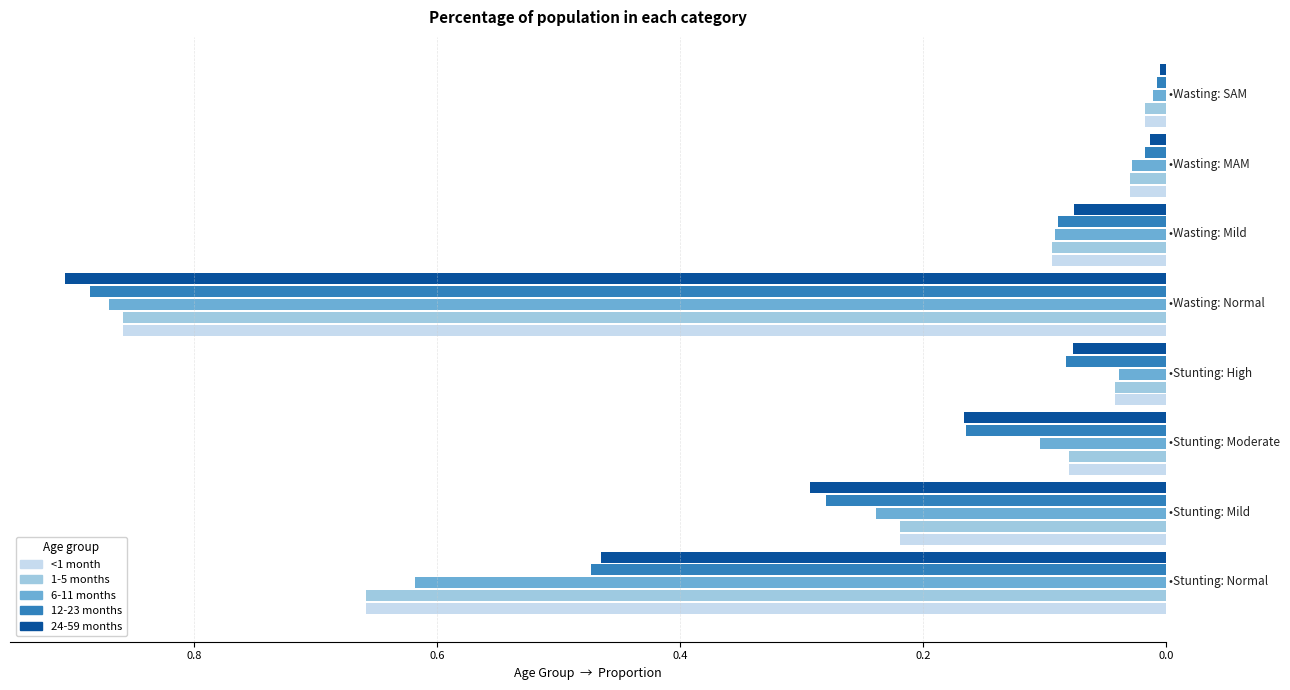

What are all the series names shown in the legend?

<1 month, 1-5 months, 6-11 months, 12-23 months, 24-59 months